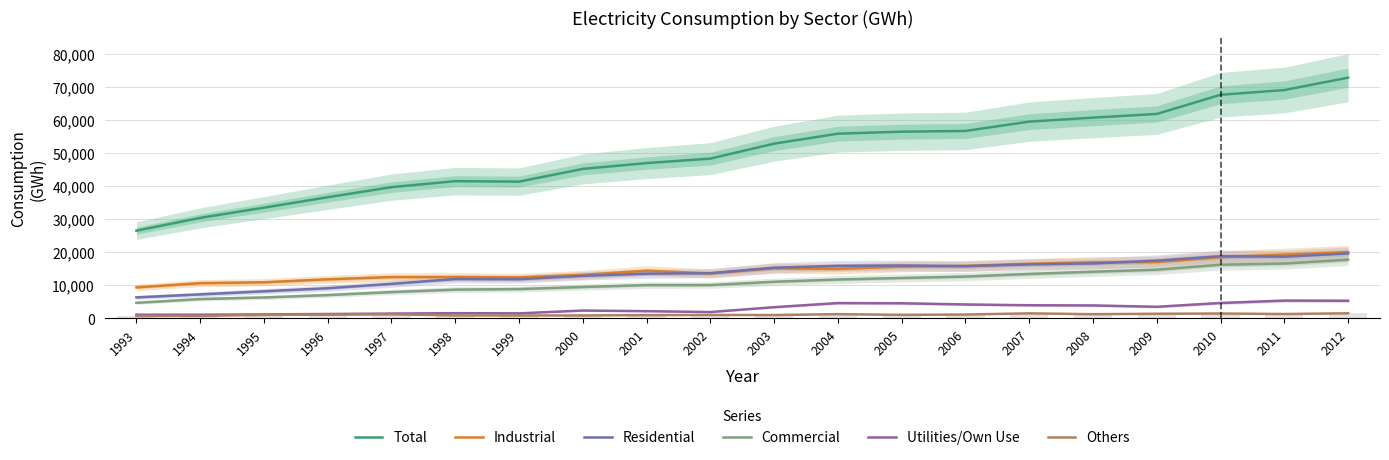

What are all the series names shown in the legend?

Total, Industrial, Residential, Commercial, Utilities/Own Use, Others